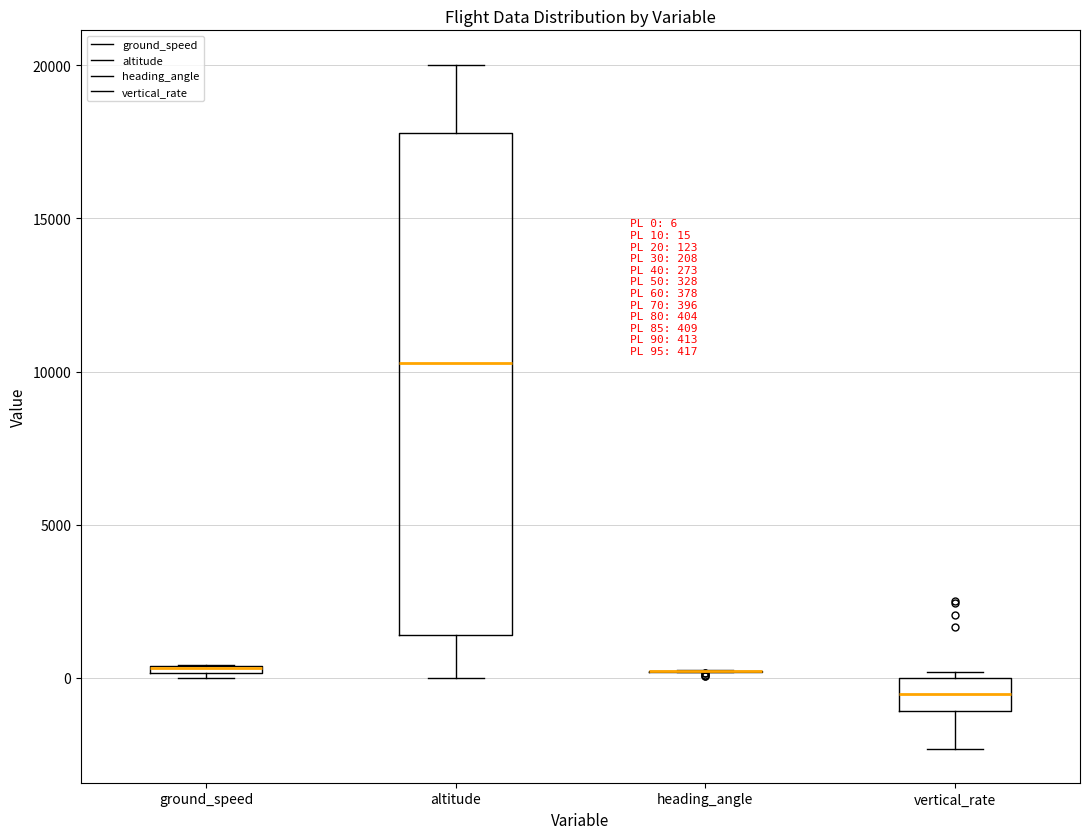

Which box is the tallest, from its lower edge to its upper edge?

altitude